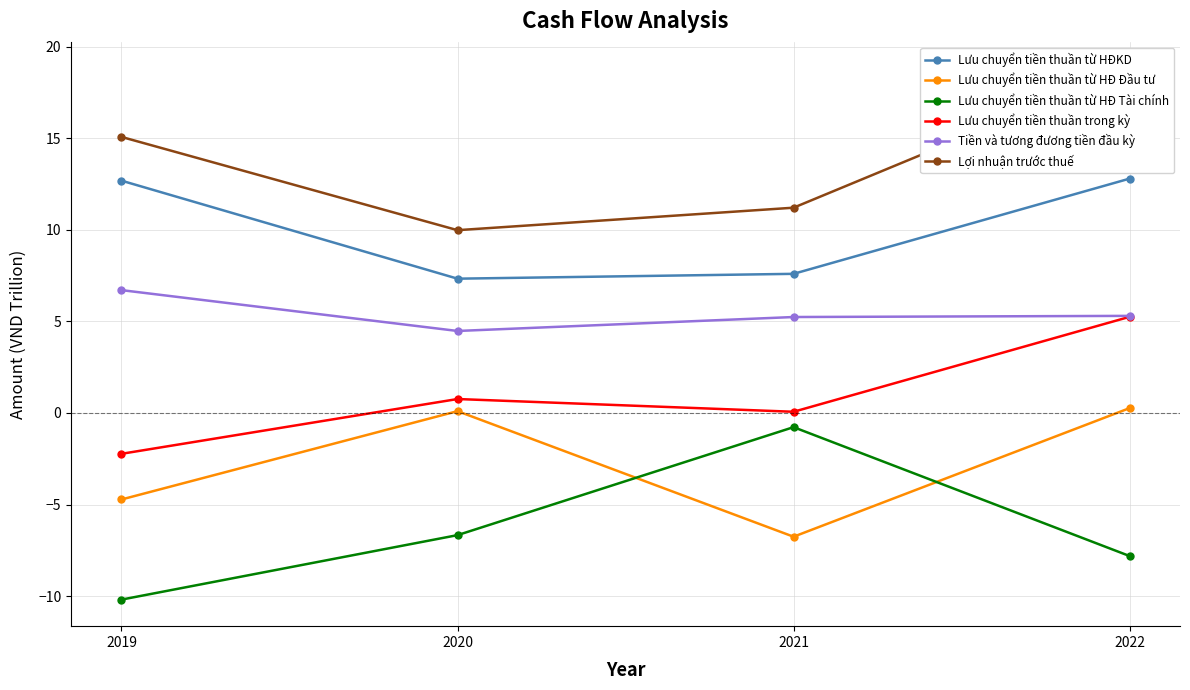

What is the maximum value for Lưu chuyển tiền thuần trong kỳ?

5.2